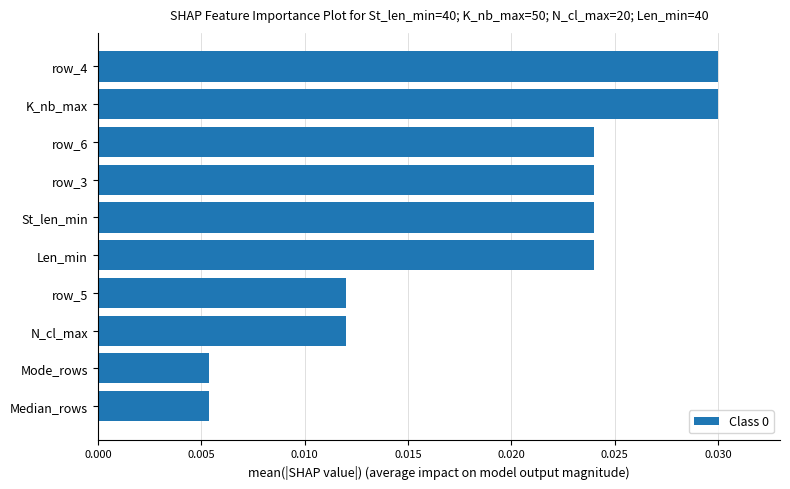

Count the number of categories in the chart.

10